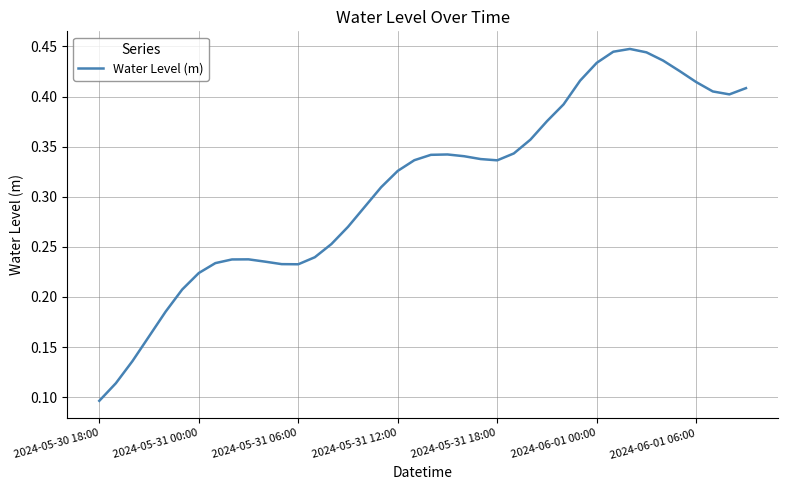

How many lines are shown in the chart?

1